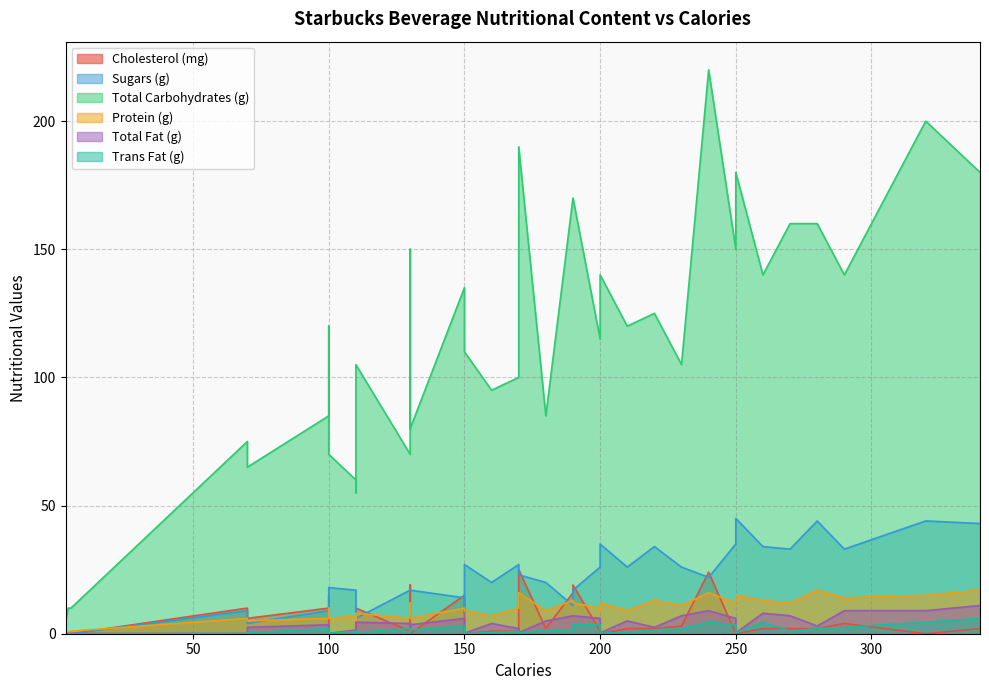

How many lines are shown in the chart?

6